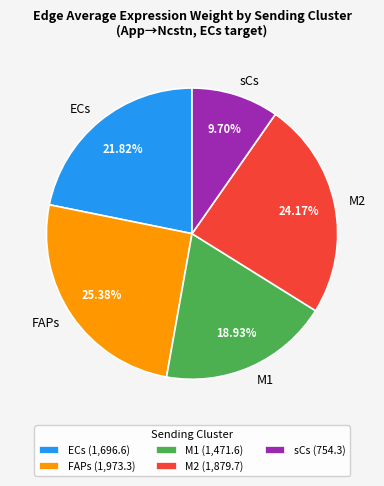

The sCs slice represents 10% of the pie. True or false?

True